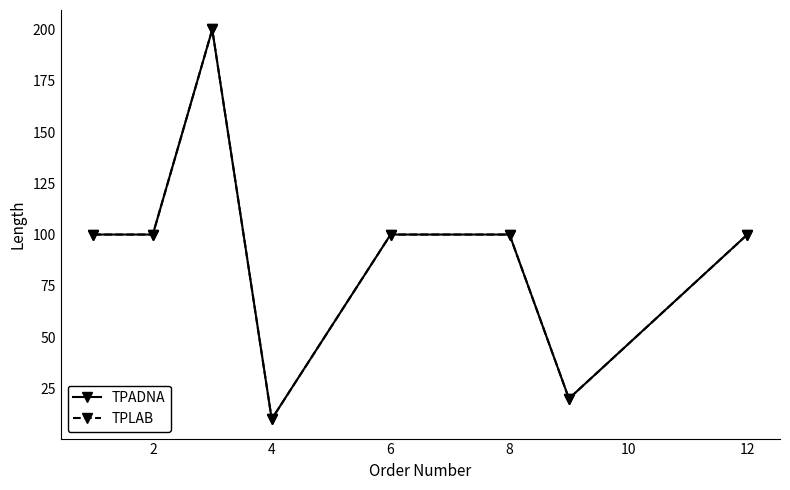

True or false: TPLAB and TPADNA intersect in this chart.

False